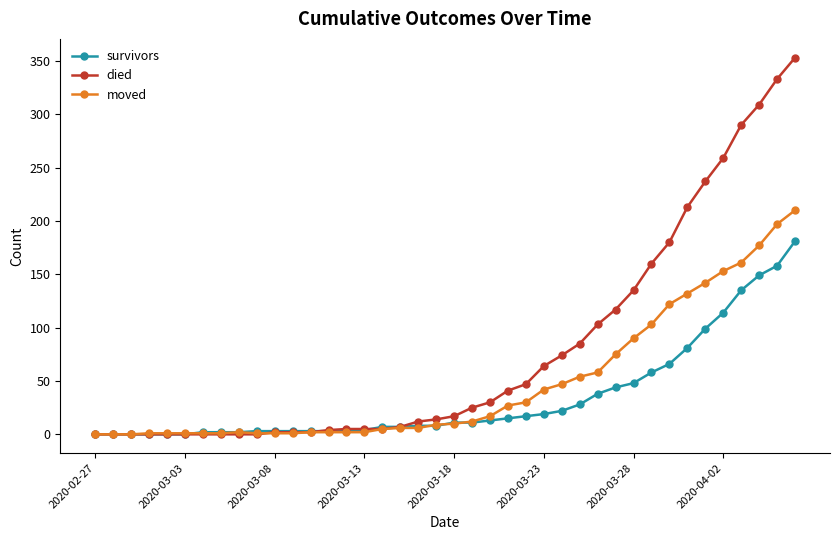

Which series has the largest total across all categories?

died